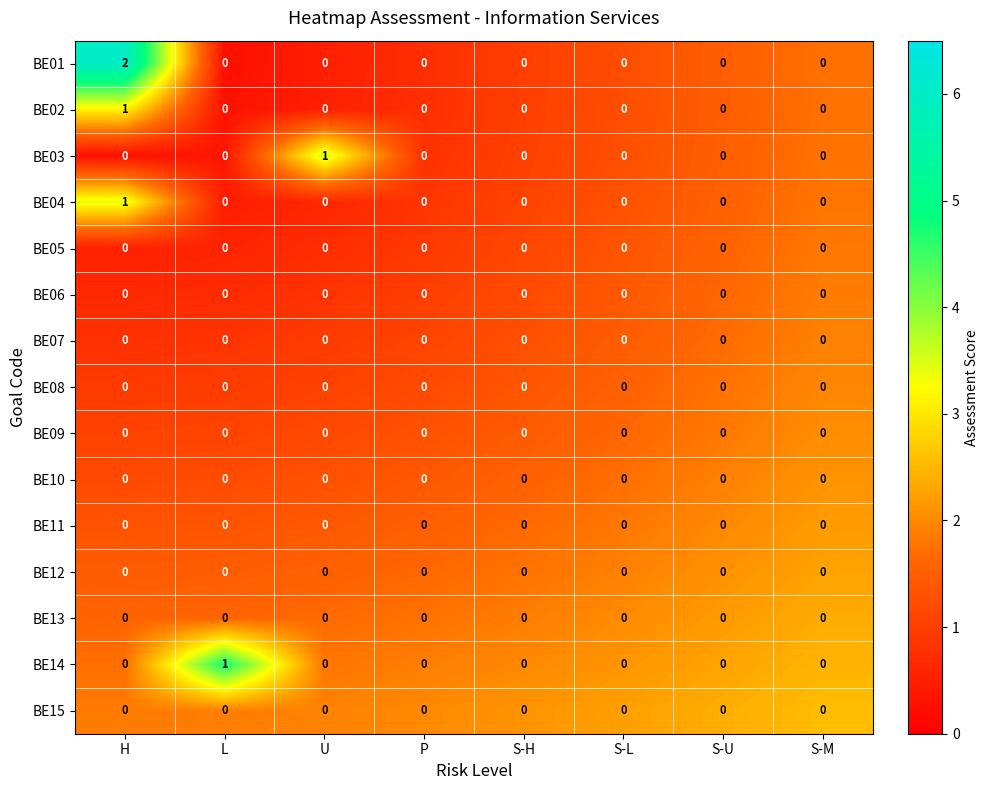

Count the BE01 values in the range 0 to 1.

7